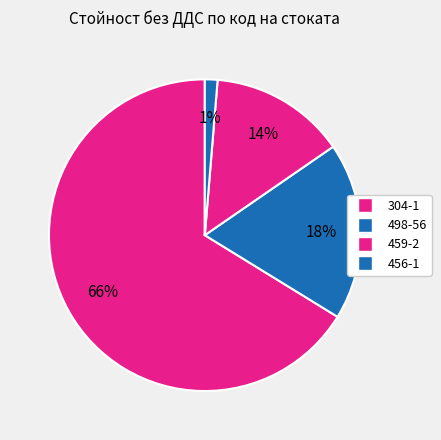

What is the largest slice in the pie chart?

304-1